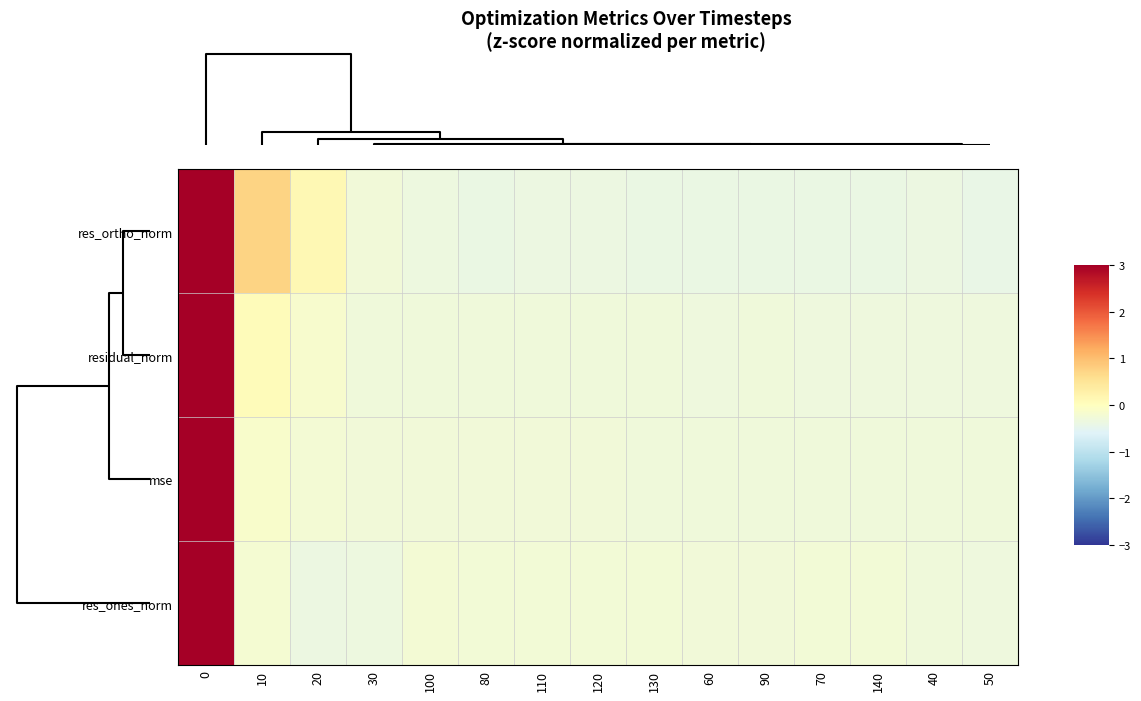

What is the total value across all series at 110?

-1.2